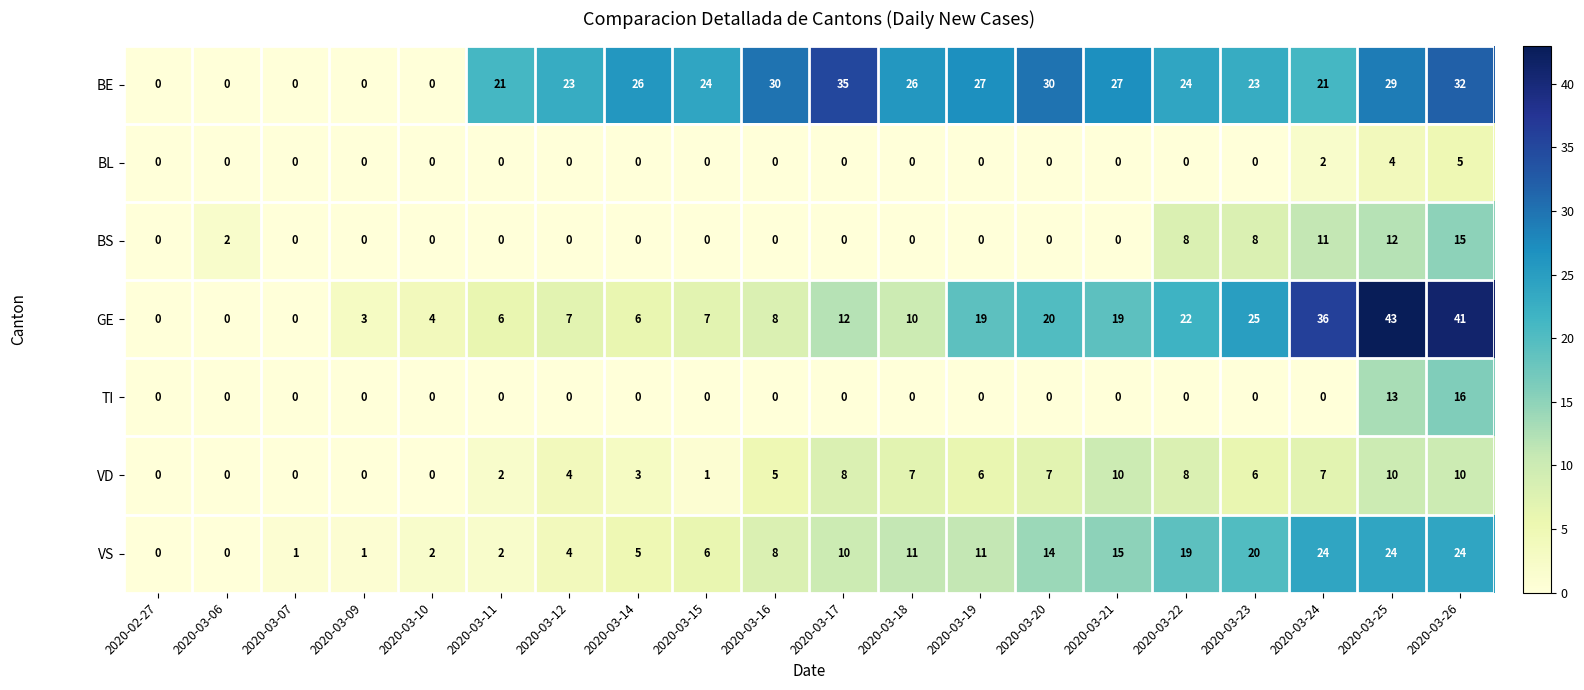

What is the spread (max minus min) of values at 2020-03-12?

23